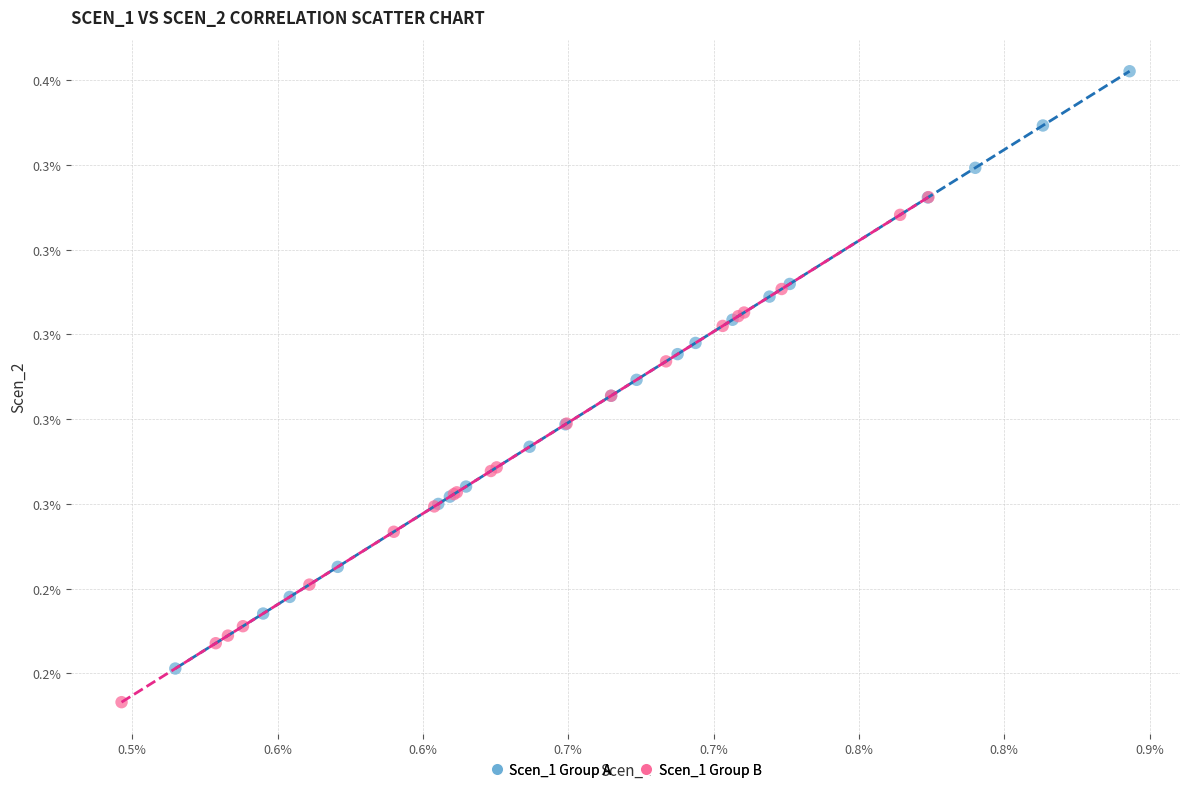

Which series reaches the maximum Y coordinate?

Scen_1 Group A